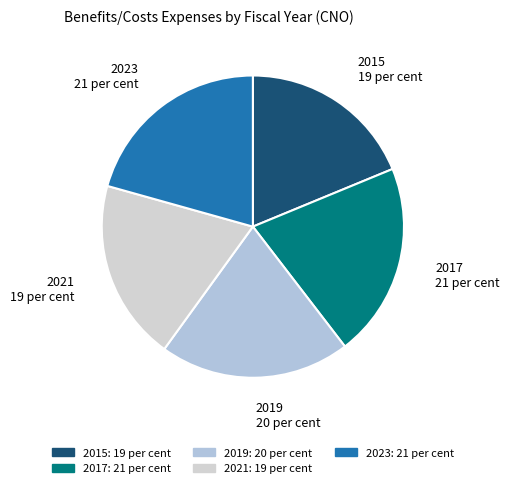

How many slices are in this pie chart?

5